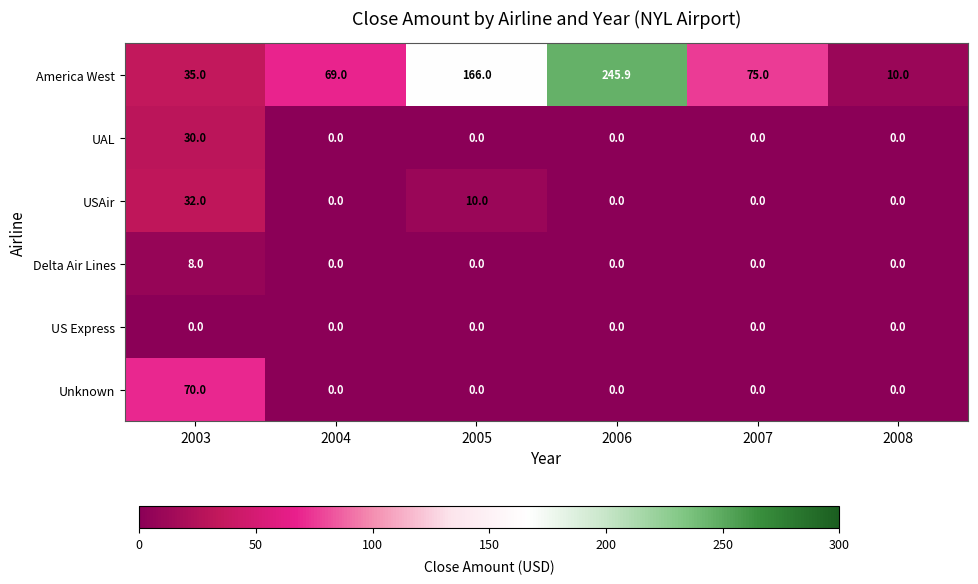

What is the greatest value displayed?

245.9